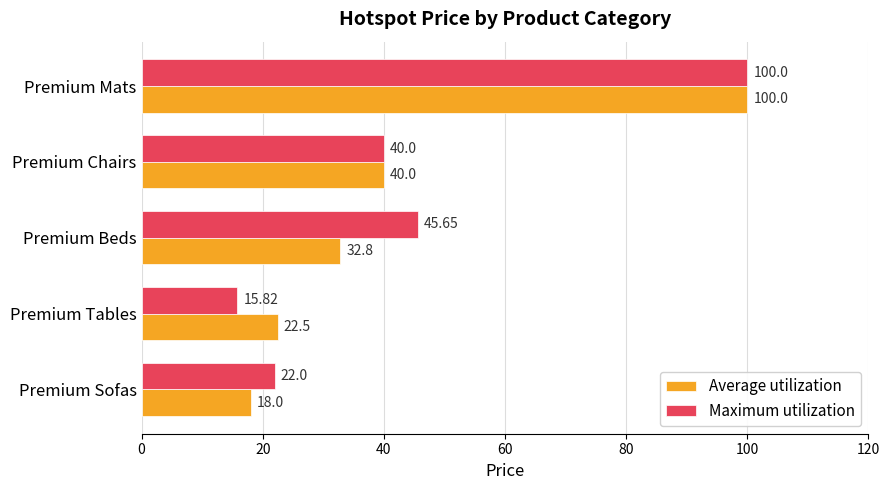

Count the number of categories in the chart.

5